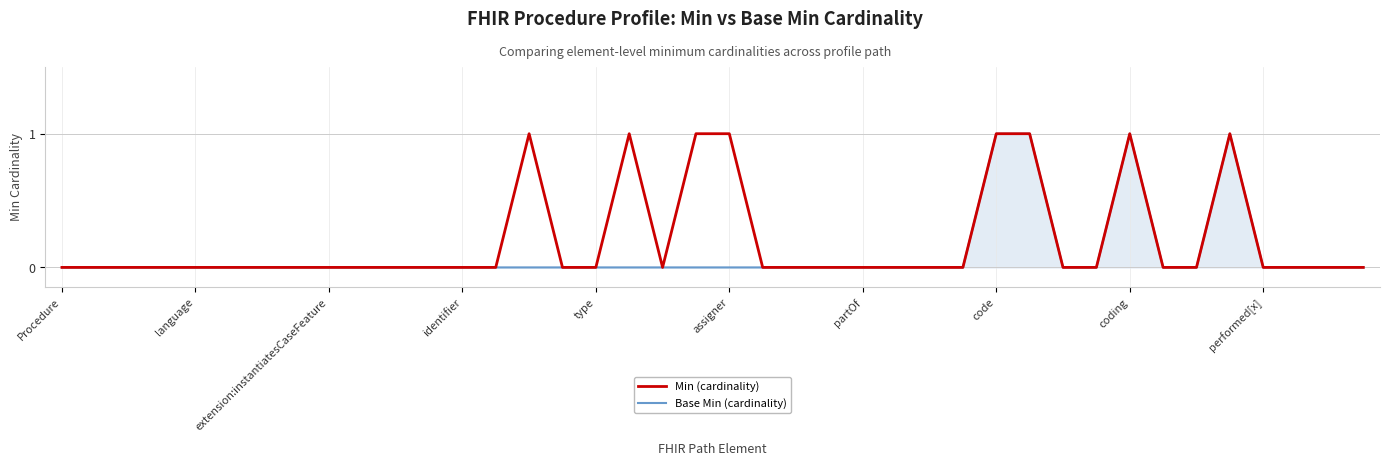

List the series in order of their overall mean, highest first.

Min (cardinality), Base Min (cardinality)